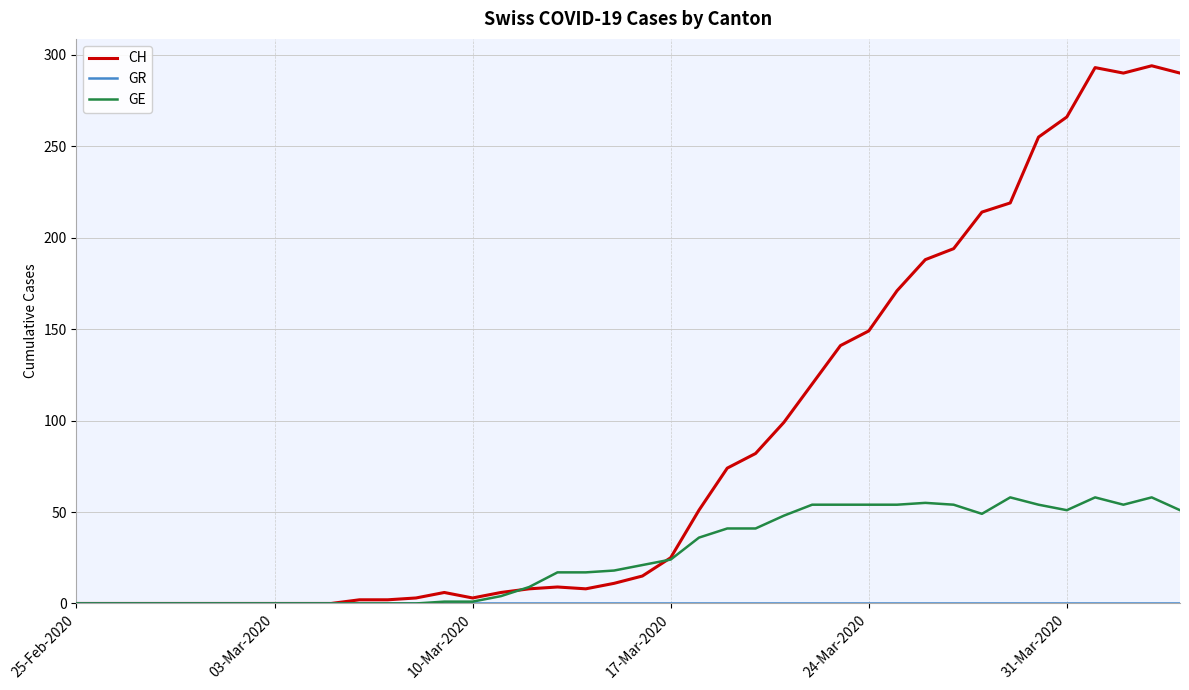

Which series has the largest range (max minus min)?

CH